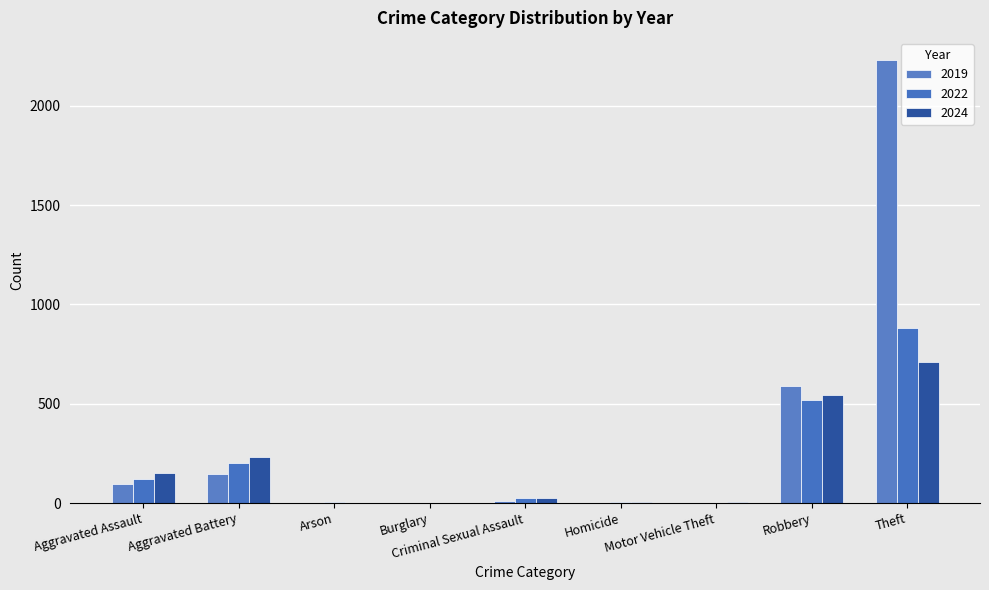

What is the average value of the 2019 series?

342